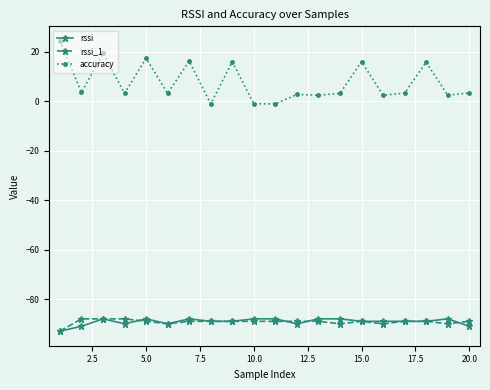

Which series has the widest spread of values?

accuracy